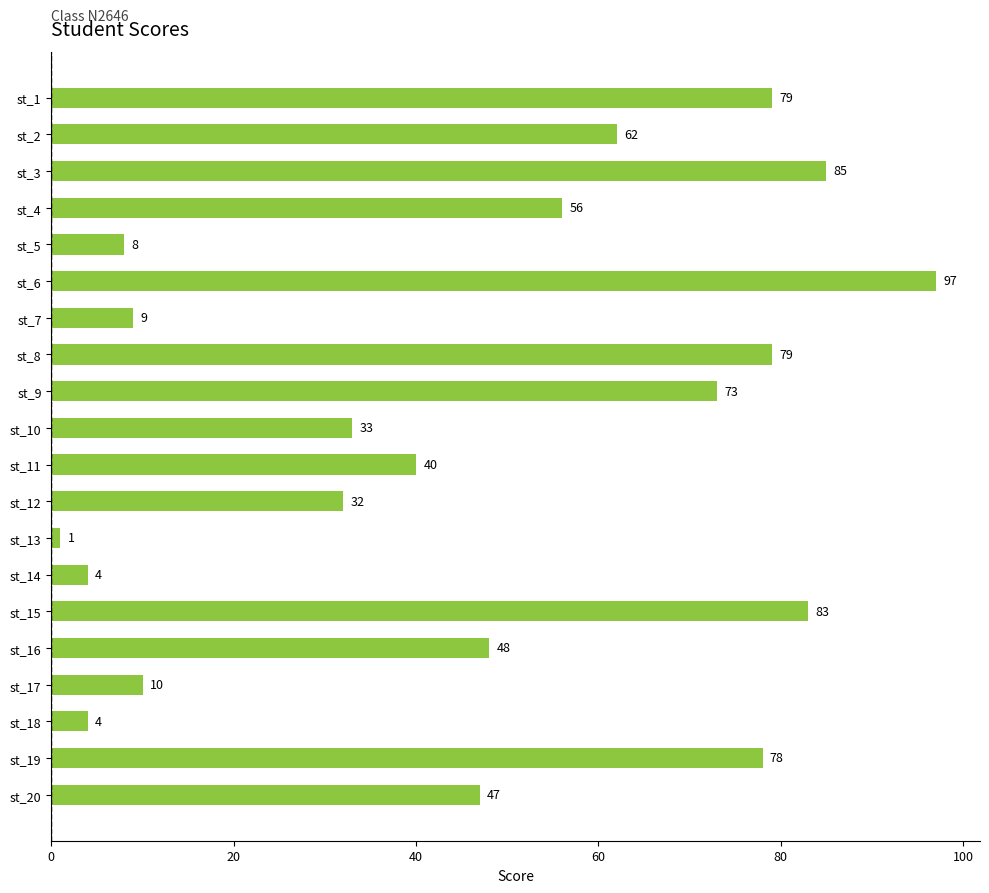

Reading bottom to top, transcribe all the data shown in this chart.

47	78	4	10	48	83	4	1	32	40	33	73	79	9	97	8	56	85	62	79